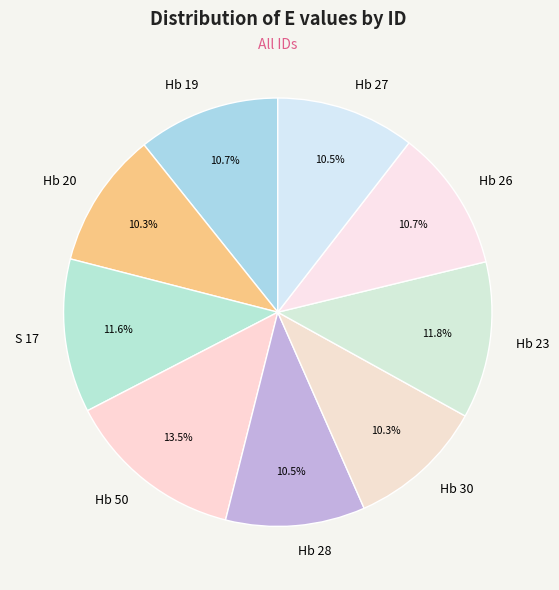

What portion of the pie excludes Hb 28?

89.5%